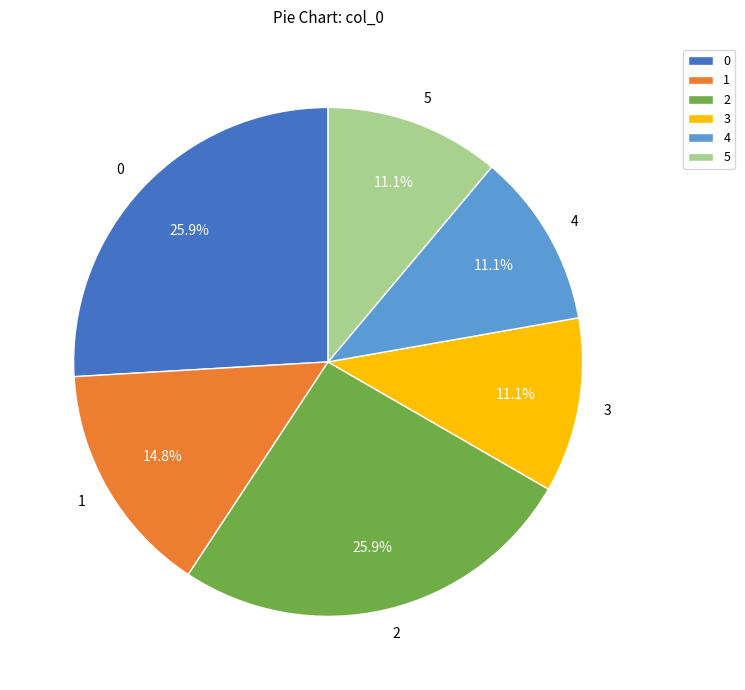

The 1 slice represents 8% of the pie. True or false?

False